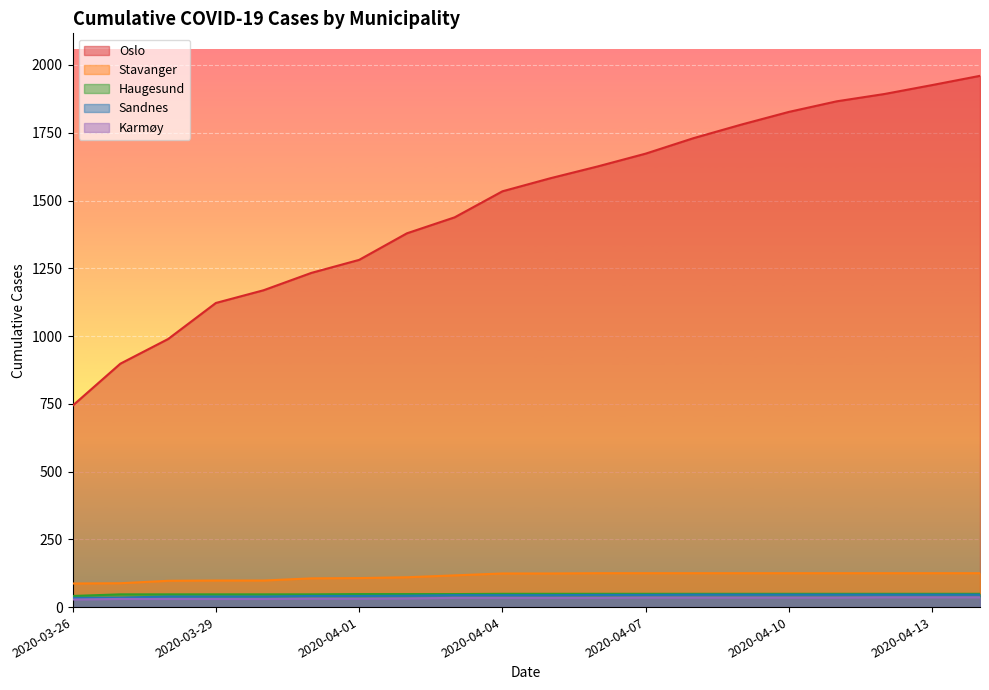

The Stavanger series shows 201 at 2020-04-08. True or false?

False